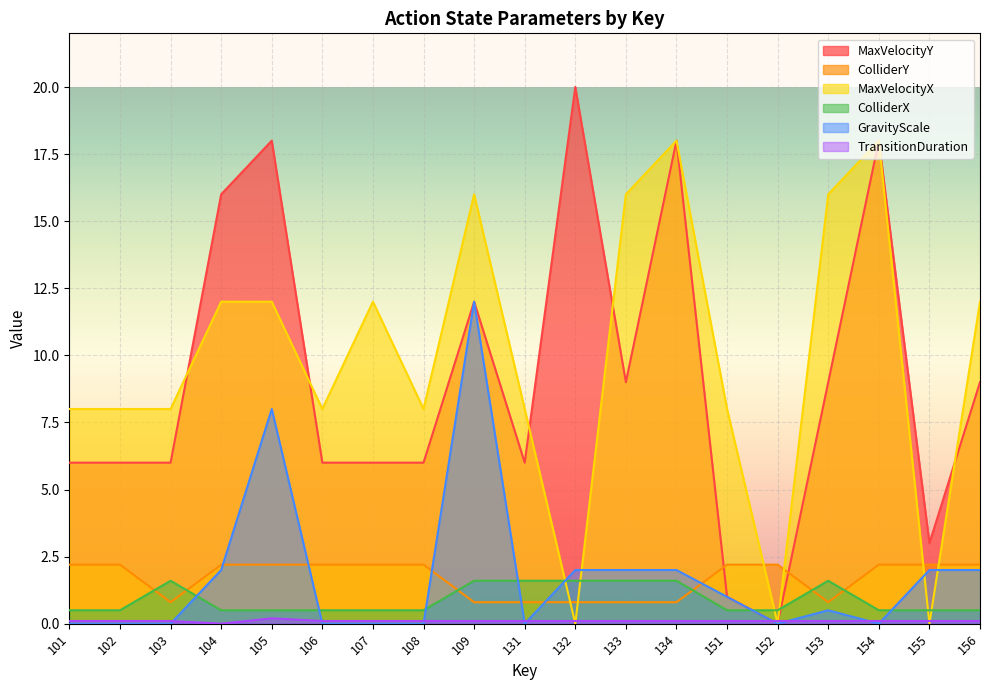

Does the chart display data point markers on the line(s)?

No